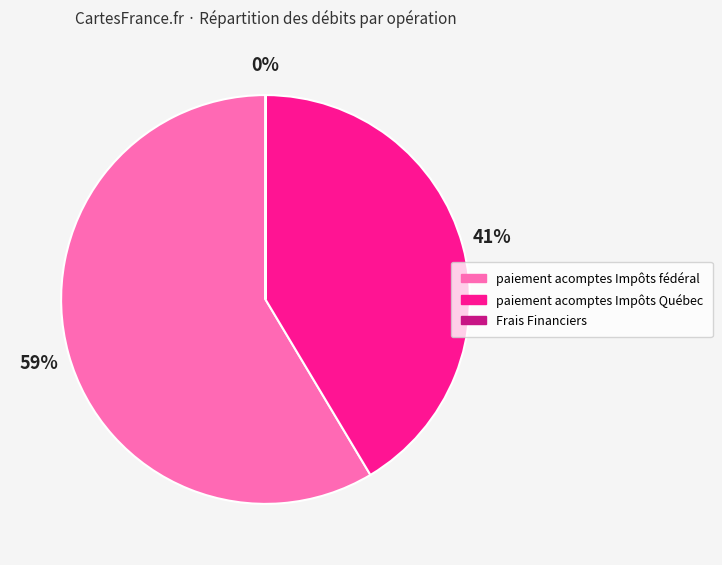

Does paiement acomptes Impôts Québec represent more than half of the total?

No